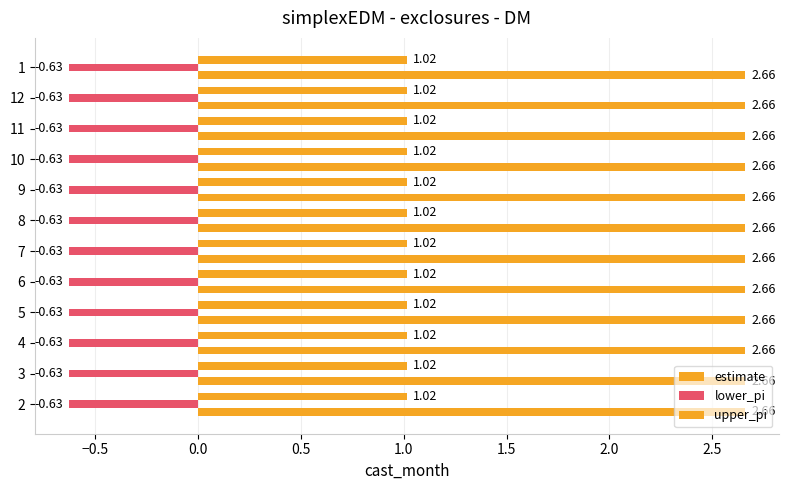

Reading left to right, extract all data points from this chart.

estimate: 2=1.0	3=1.0	4=1.0	5=1.0	6=1.0	7=1.0	8=1.0	9=1.0	10=1.0	11=1.0	12=1.0	1=1.0
lower_pi: 2=-0.6	3=-0.6	4=-0.6	5=-0.6	6=-0.6	7=-0.6	8=-0.6	9=-0.6	10=-0.6	11=-0.6	12=-0.6	1=-0.6
upper_pi: 2=2.7	3=2.7	4=2.7	5=2.7	6=2.7	7=2.7	8=2.7	9=2.7	10=2.7	11=2.7	12=2.7	1=2.7